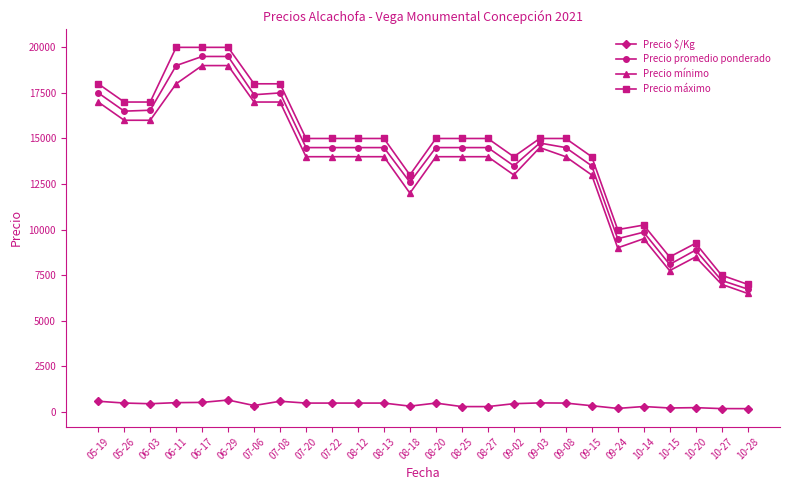

What is the highest value of the Precio promedio ponderado series?

19500.0